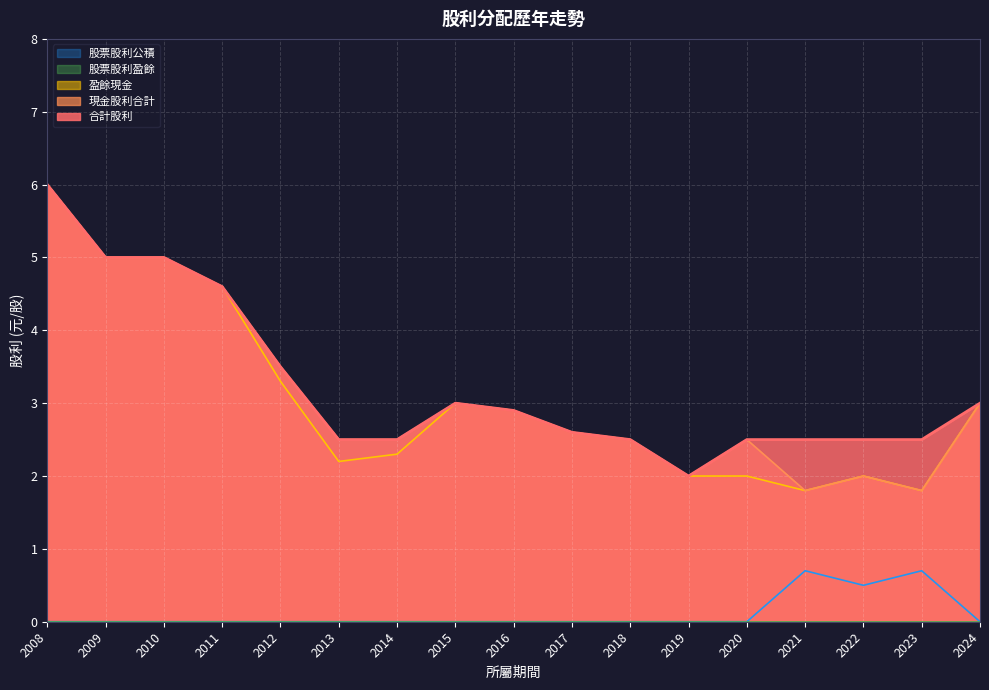

Where does the 盈餘現金 series first go above 2?

2008